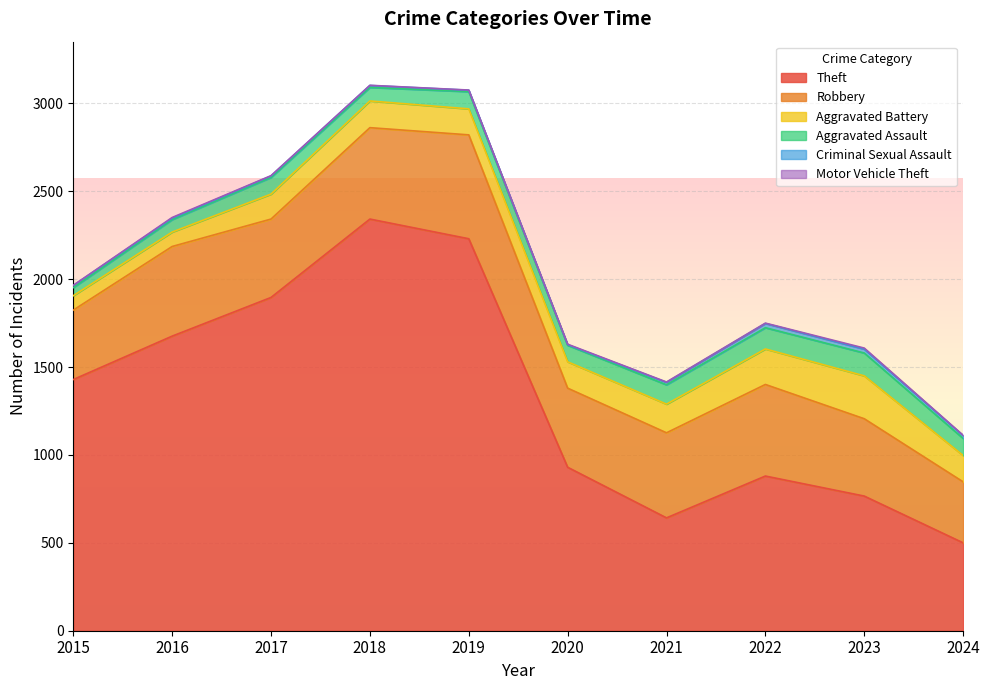

What is the maximum value for Aggravated Assault?

130